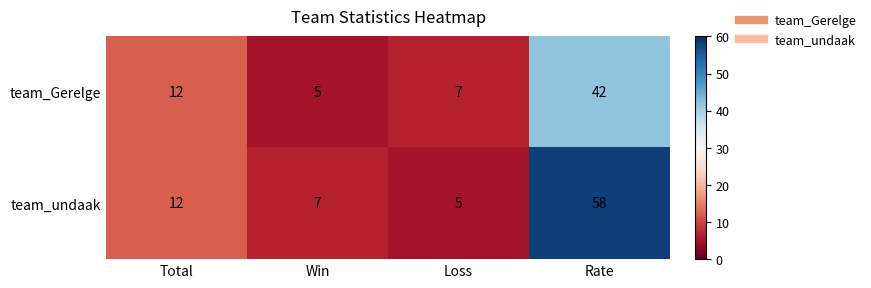

Rank the series by their maximum value, from lowest to highest.

team_Gerelge, team_undaak